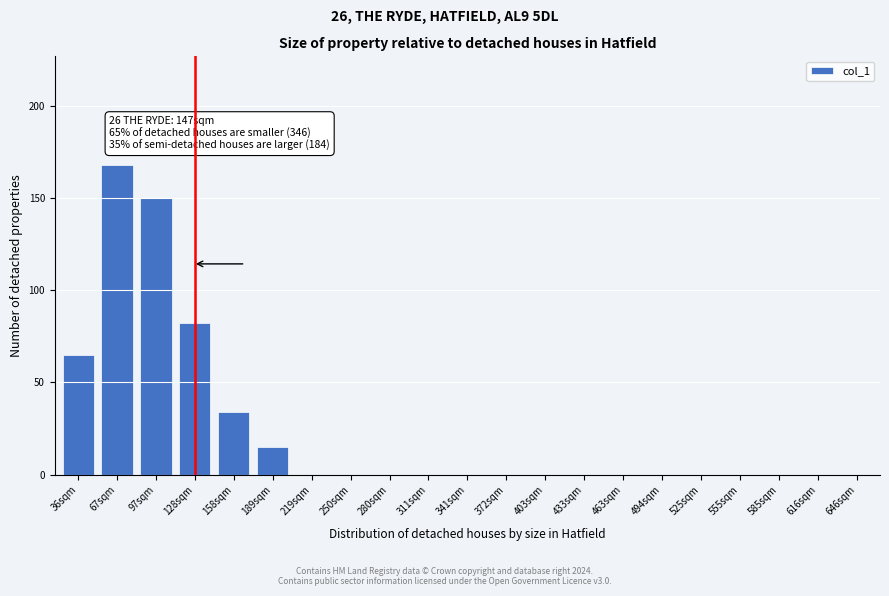

Reading right to left, extract all data points from this chart.

646sqm=0	616sqm=0	585sqm=0	555sqm=0	525sqm=0	494sqm=0	463sqm=0	433sqm=0	403sqm=0	372sqm=0	341sqm=0	311sqm=0	280sqm=0	250sqm=0	219sqm=0	189sqm=15	158sqm=34	128sqm=82	97sqm=150	67sqm=168	36sqm=65